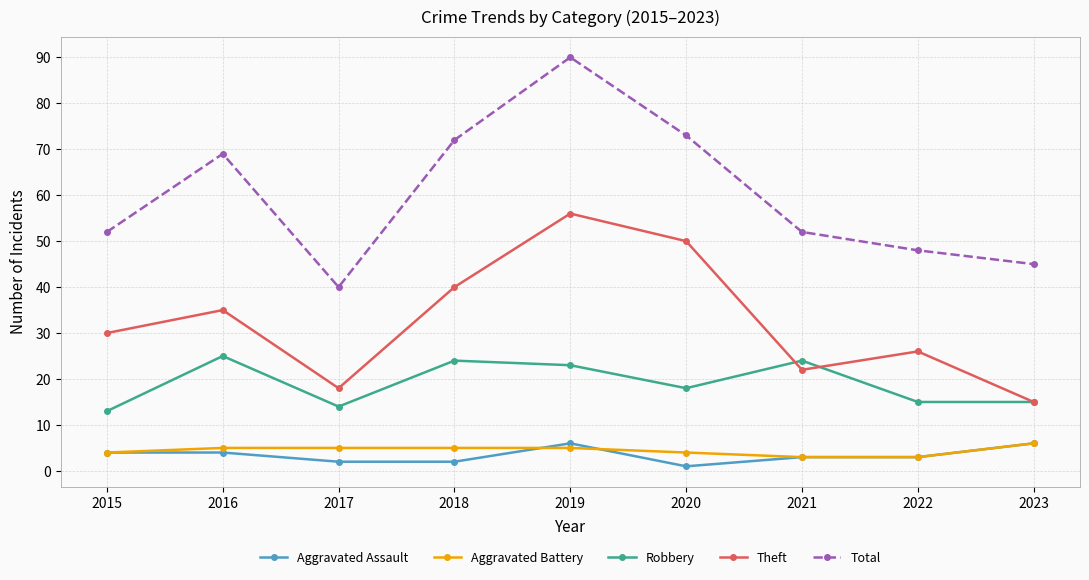

At which category does Robbery reach its first local valley?

2017